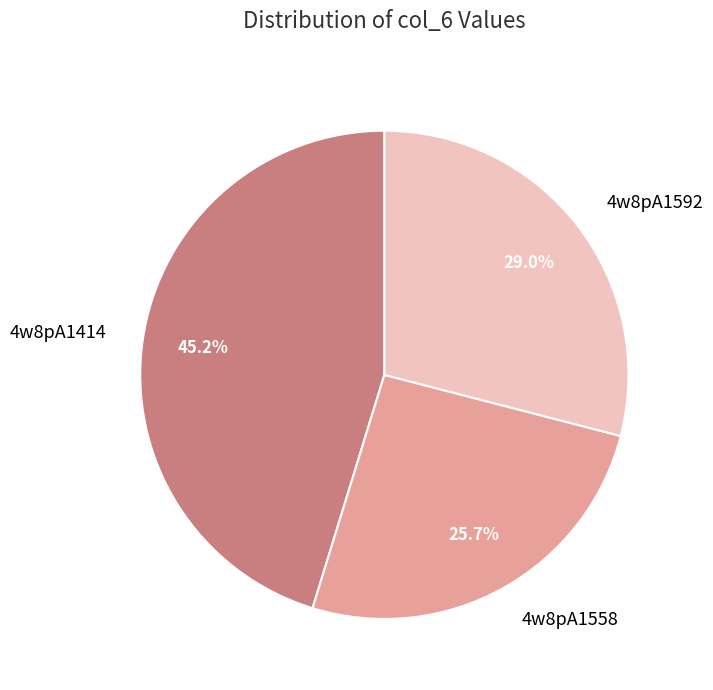

Rank the categories by value from lowest to highest.

4w8pA1558, 4w8pA1592, 4w8pA1414